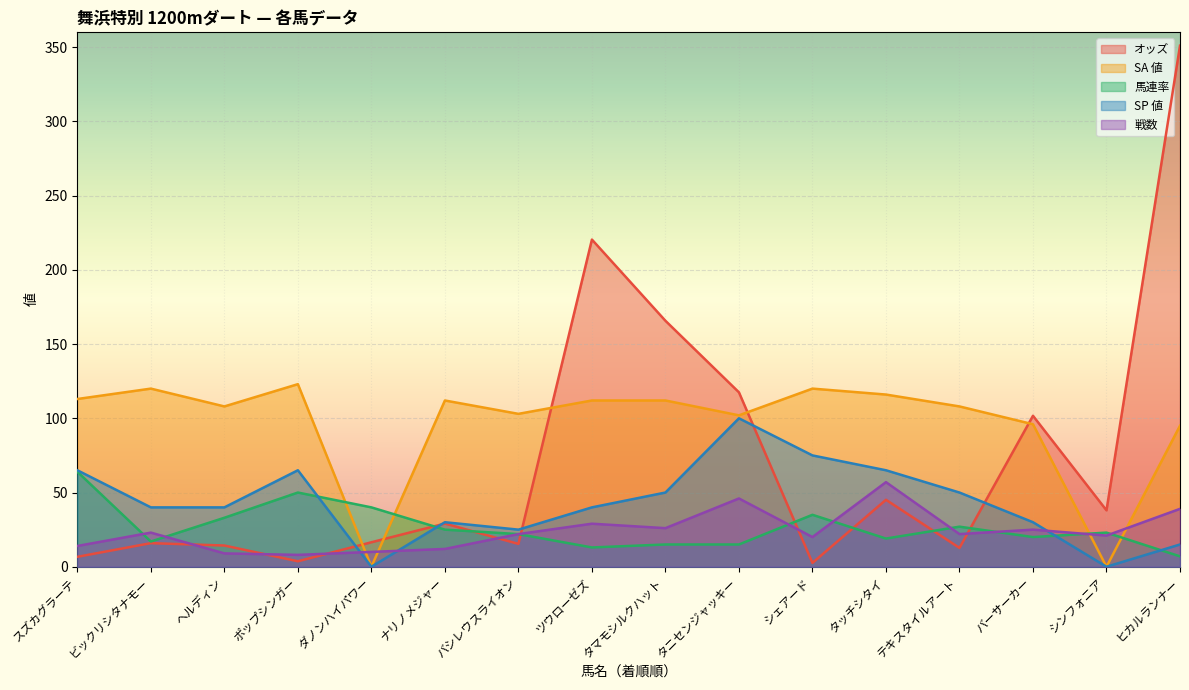

Does the chart display data point markers on the line(s)?

No